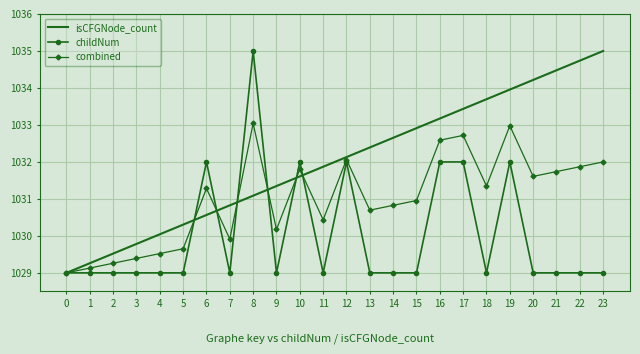

What is the sum of all childNum values?

24720.0